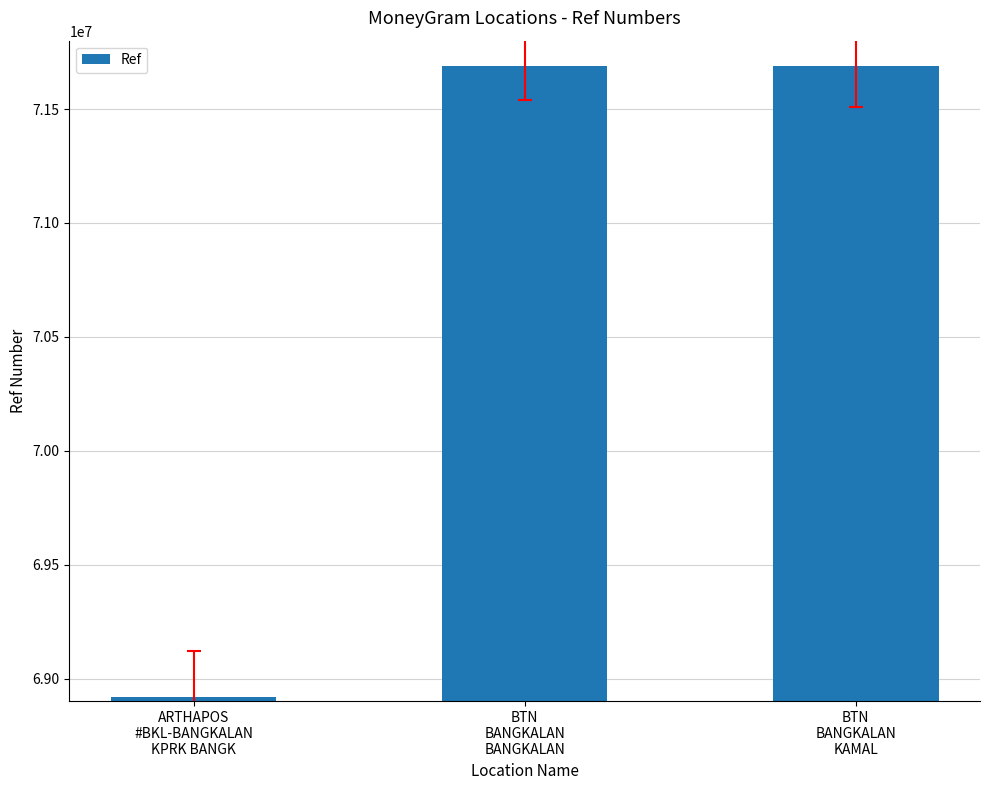

Which label corresponds to the smallest value in the chart?

ARTHAPOS
#BKL-BANGKALAN
KPRK BANGK